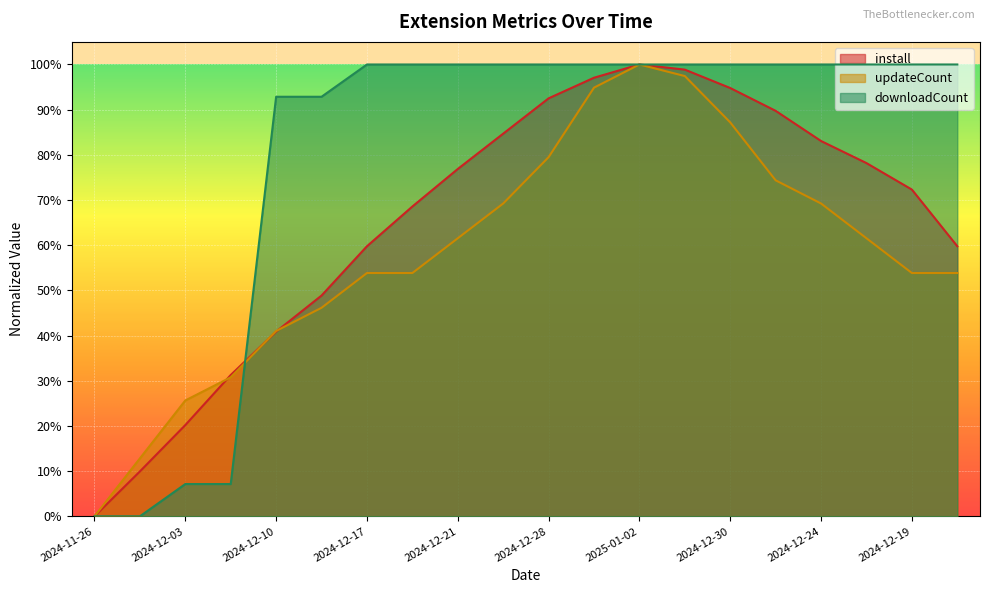

The install series shows 0.5 at 2024-12-19. True or false?

False